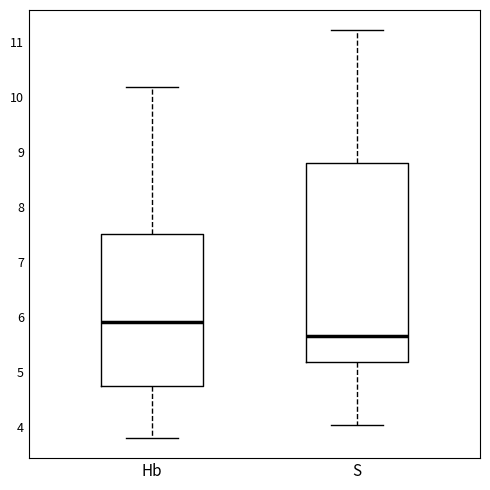

Reading left to right, transcribe this box plot: for each box, give where its median line is, the range the box spans, and where its two whiskers end, as read against the y-axis. The values are not printed on the chart, so give them approximately, as read against the axis.

Hb: median 5.9, box 4.8 to 7.5, whiskers 3.8 to 10.2
S: median 5.7, box 5.2 to 8.8, whiskers 4.0 to 11.2